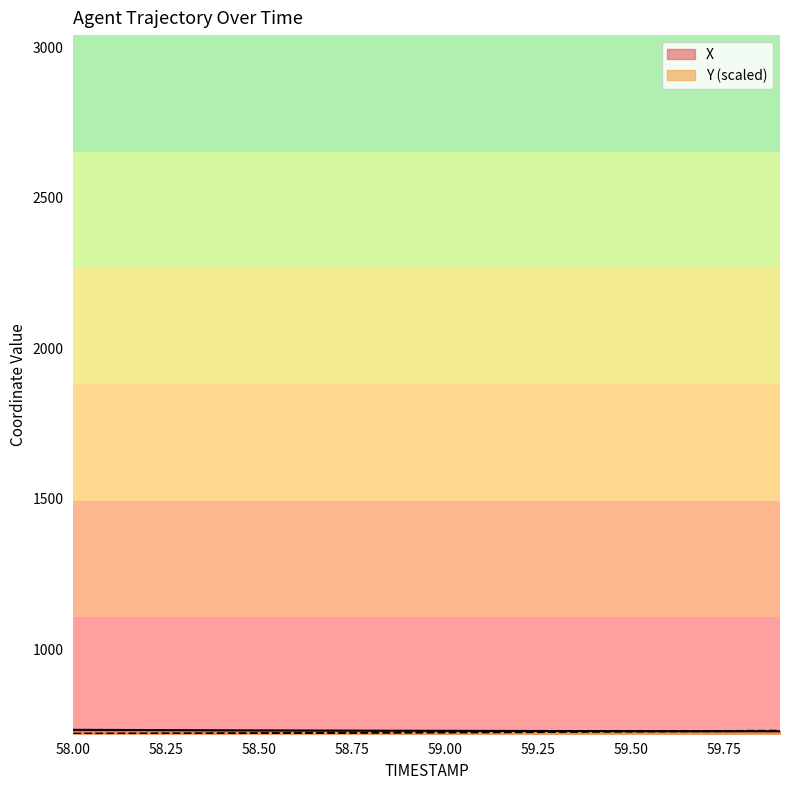

The Y series shows 961.3 at 58.0. True or false?

False